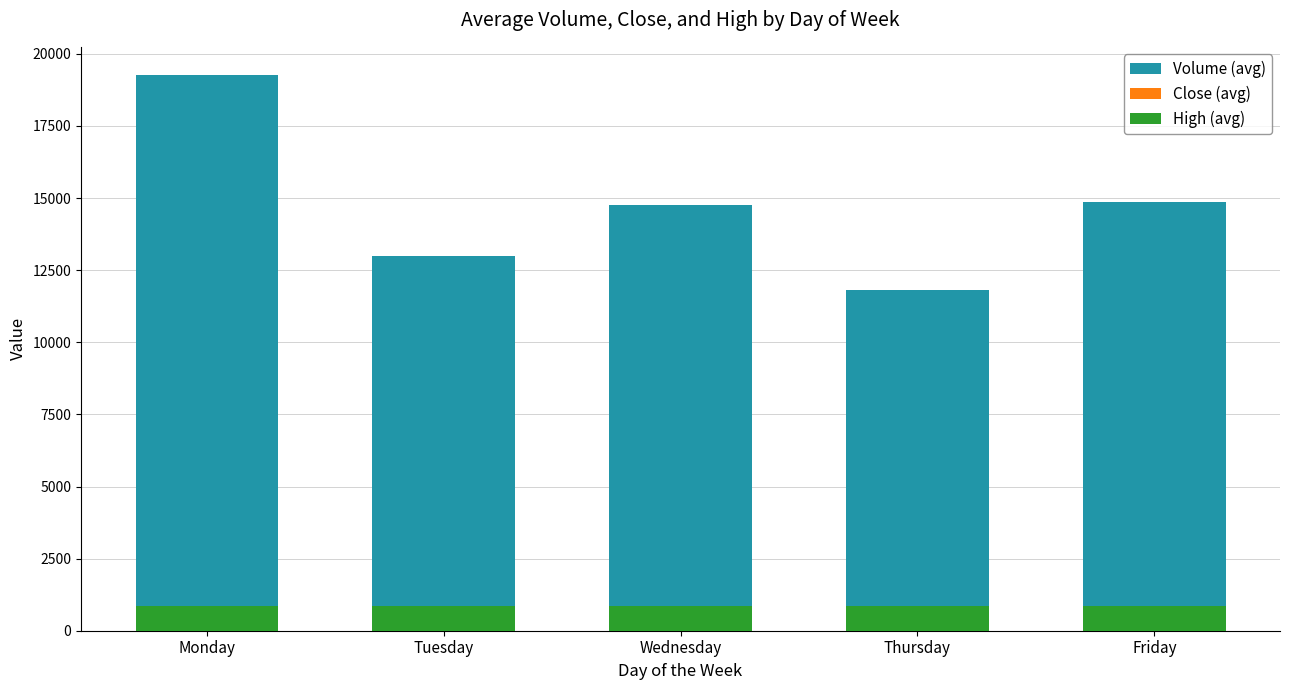

What are all the series names shown in the legend?

Volume (avg), Close (avg), High (avg)